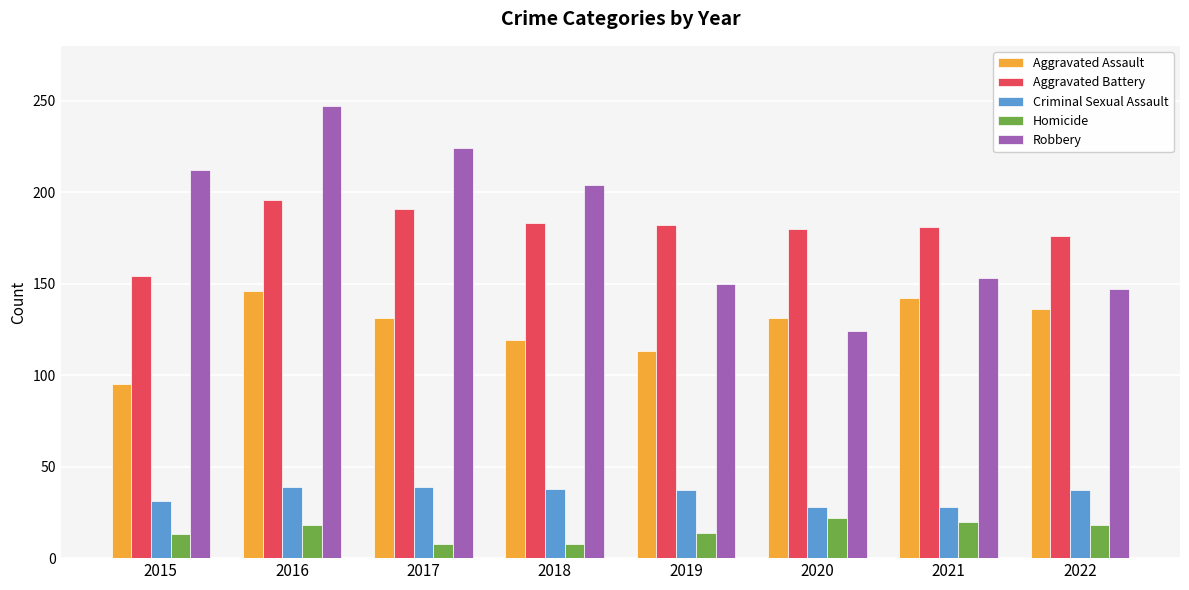

Rank the series at 2021 from lowest to highest value.

Homicide, Criminal Sexual Assault, Aggravated Assault, Robbery, Aggravated Battery